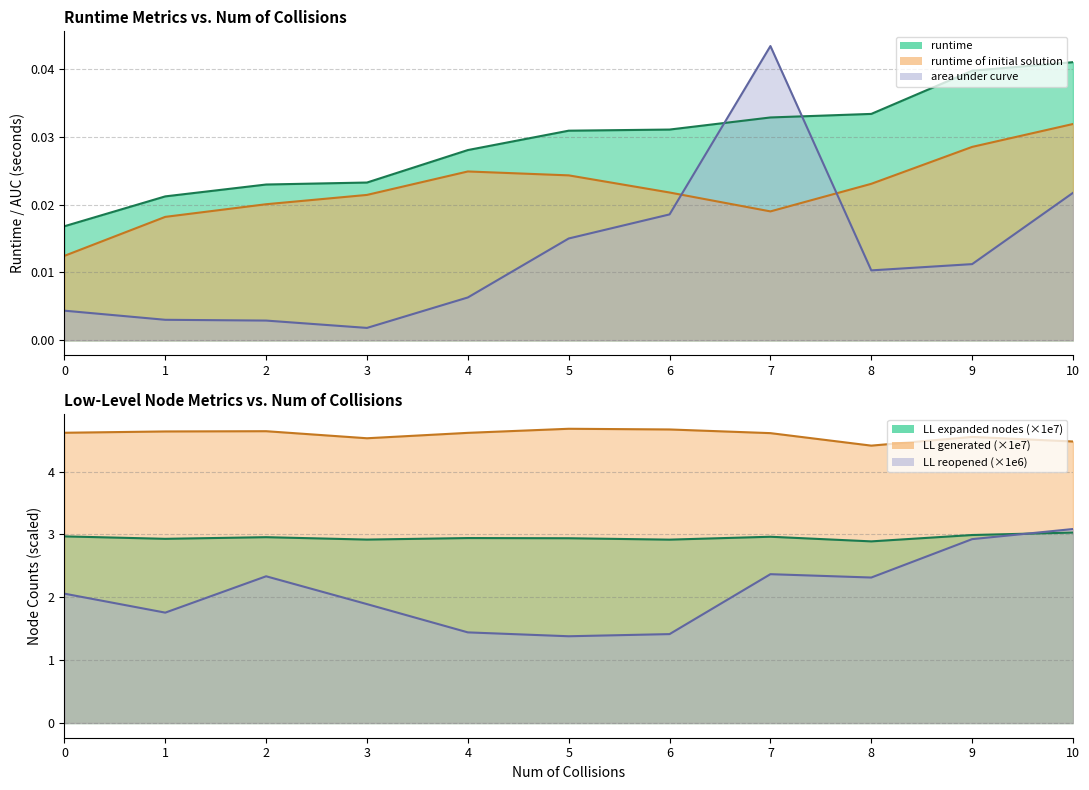

List the series in order of their peak value, highest first.

area under curve, runtime, runtime of initial solution